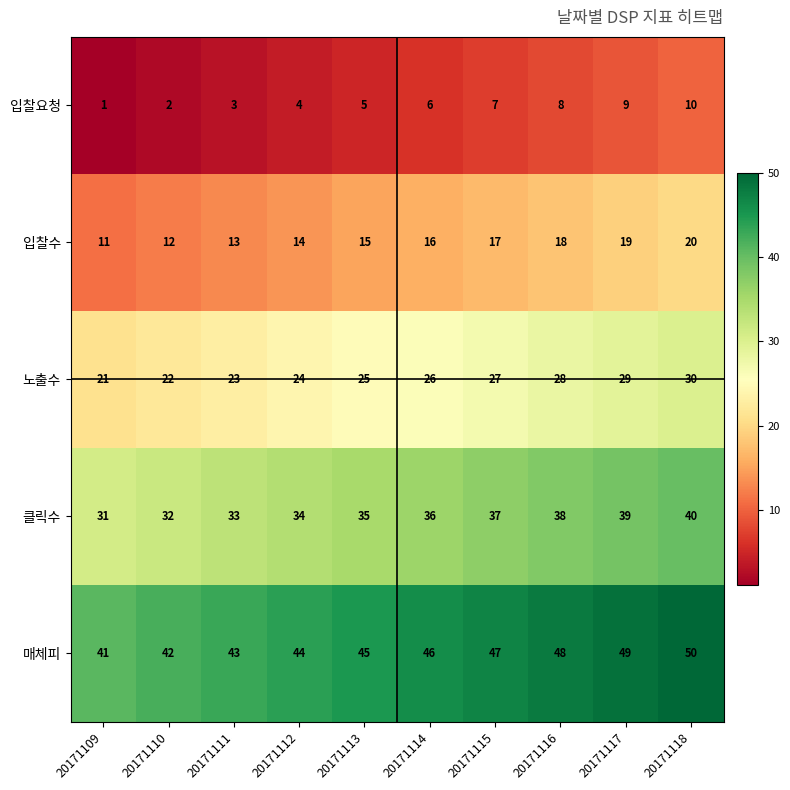

What is the sum of the 입찰요청 values at 20171117 and 20171112?

13